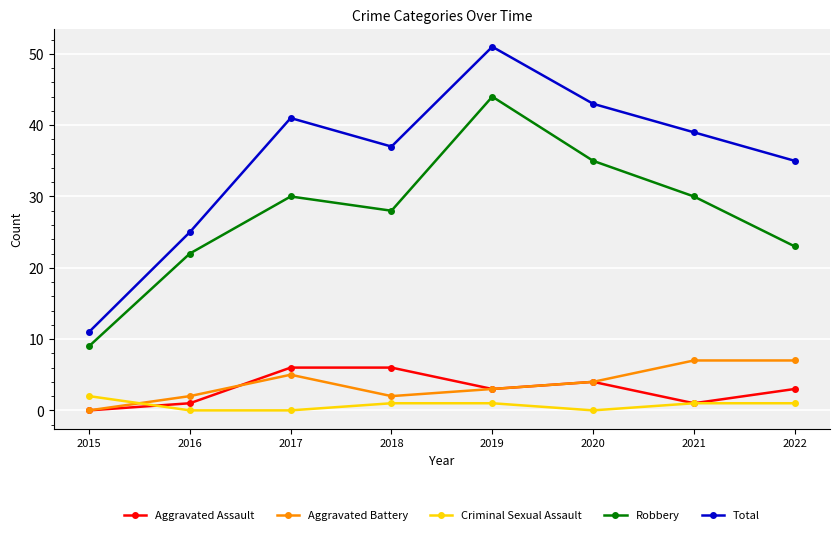

Where is the first local minimum for Total?

2018